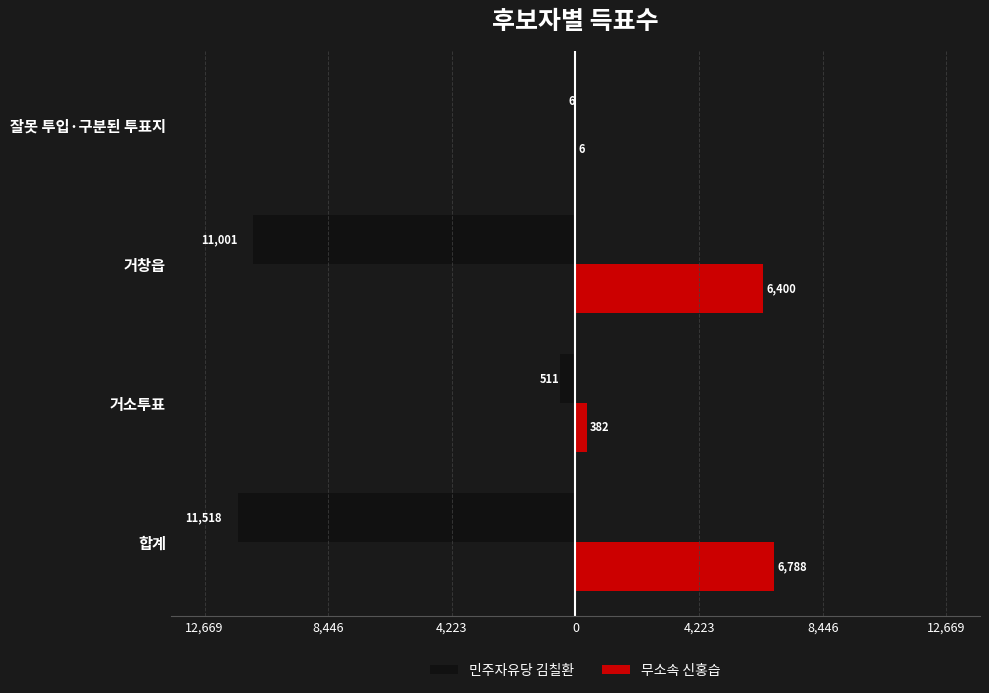

What are all the series names shown in the legend?

민주자유당 김칠환, 무소속 신홍습